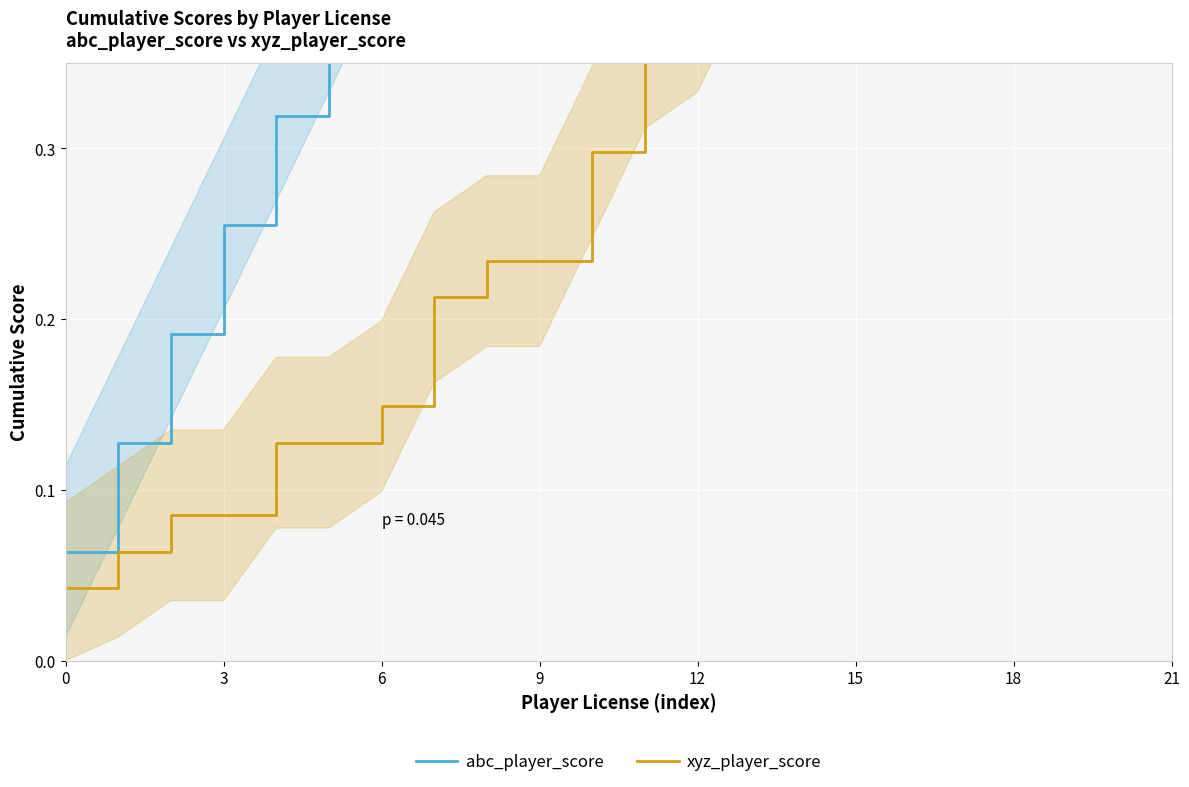

True or false: xyz_player_score and abc_player_score intersect in this chart.

False